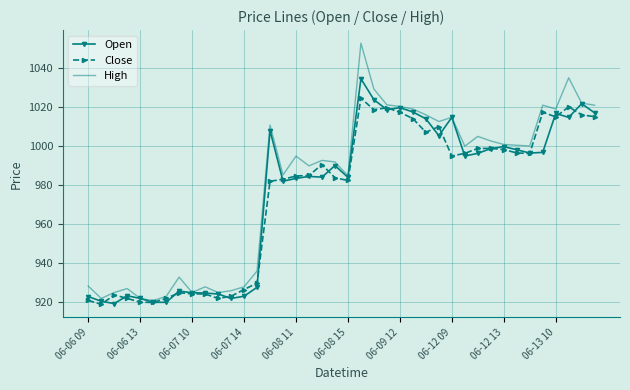

Which series has the widest spread of values?

High